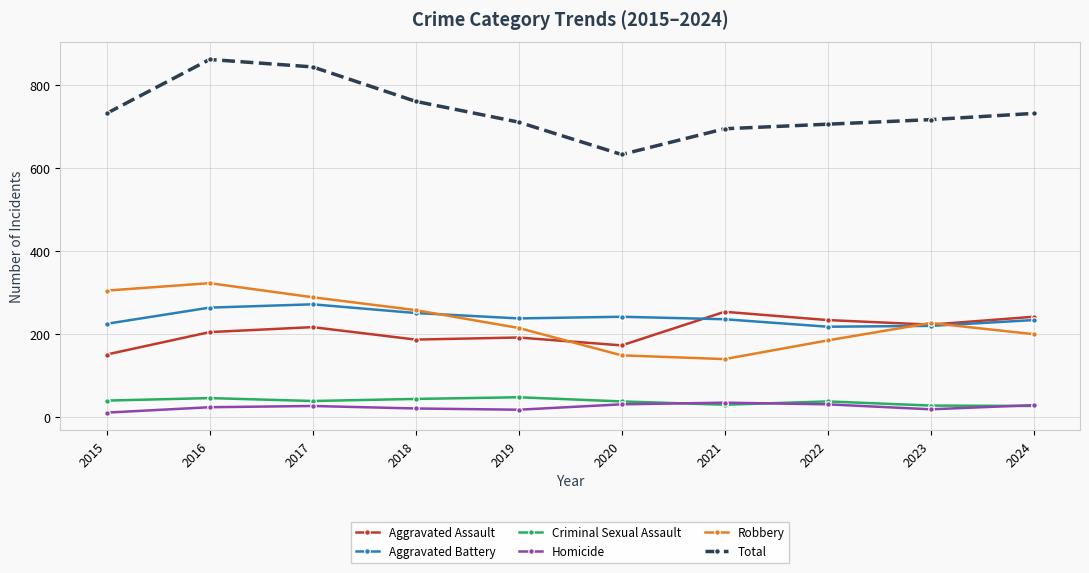

What is the maximum value for Robbery?

323